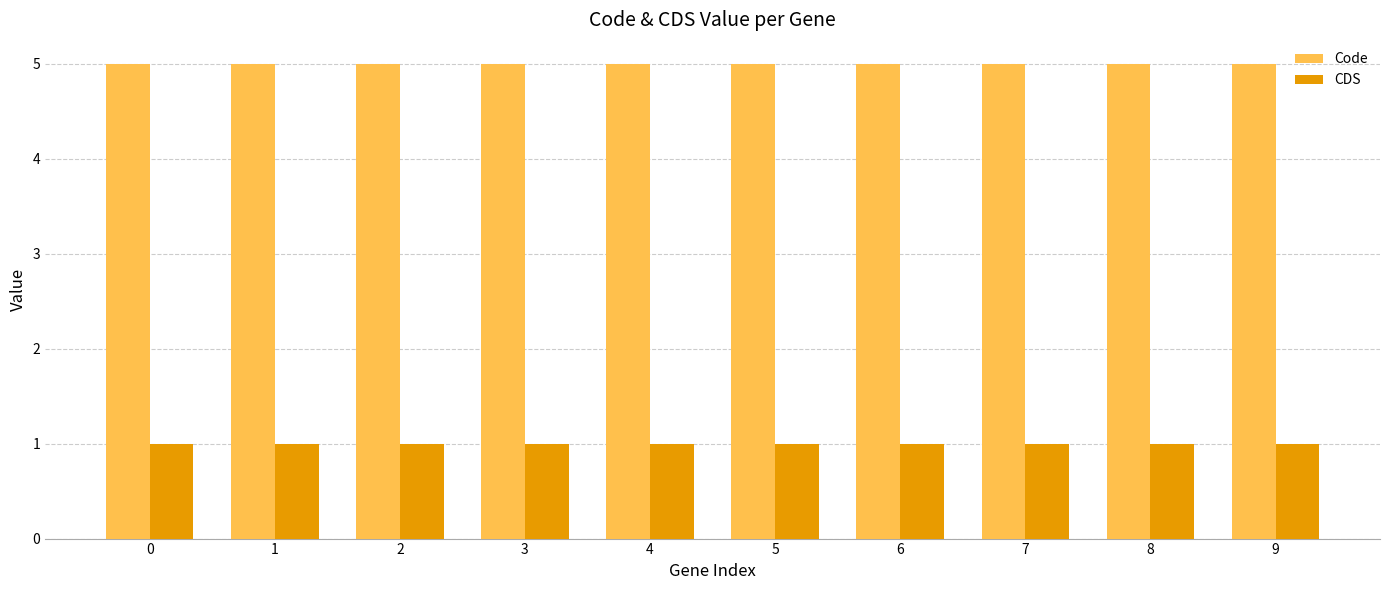

Which series has the largest total across all categories?

Code